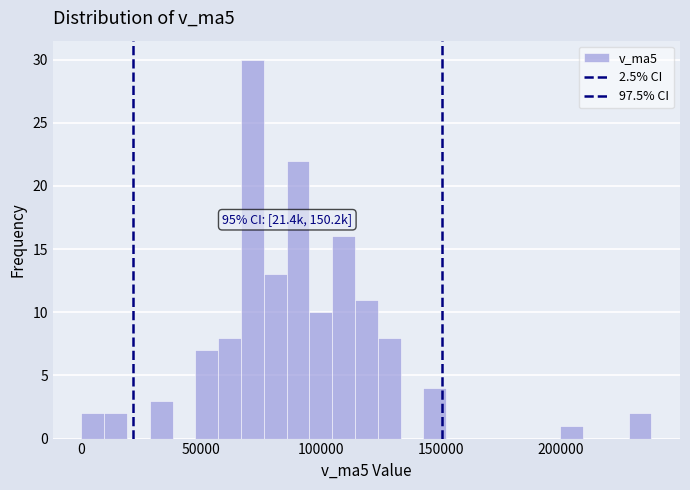

Around what value on the x-axis is the tallest bar? Give the approximate position of its centre, as read against the axis.

70000